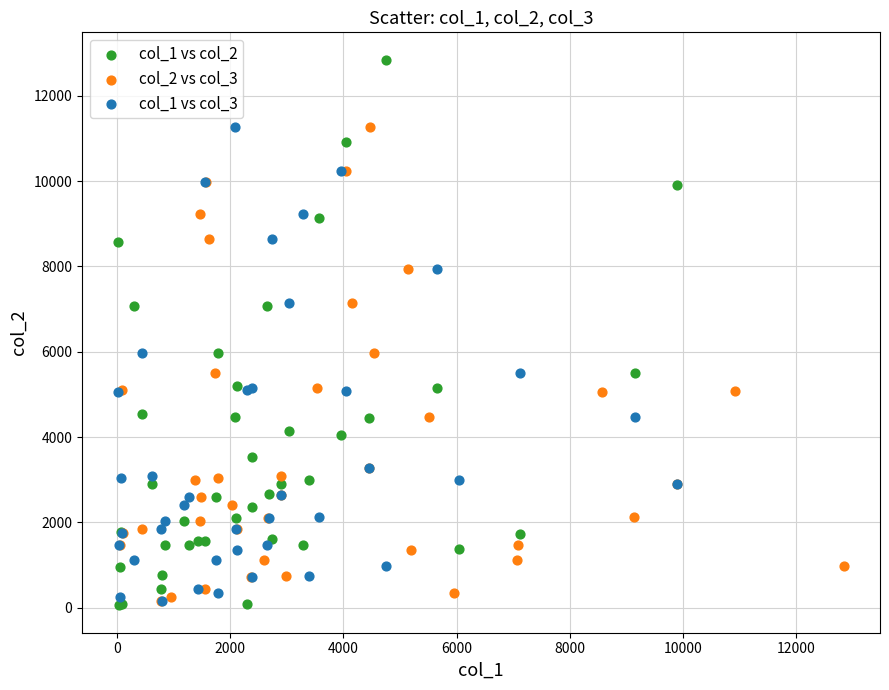

Which series has the widest spread of Y values?

col_1 vs col_2